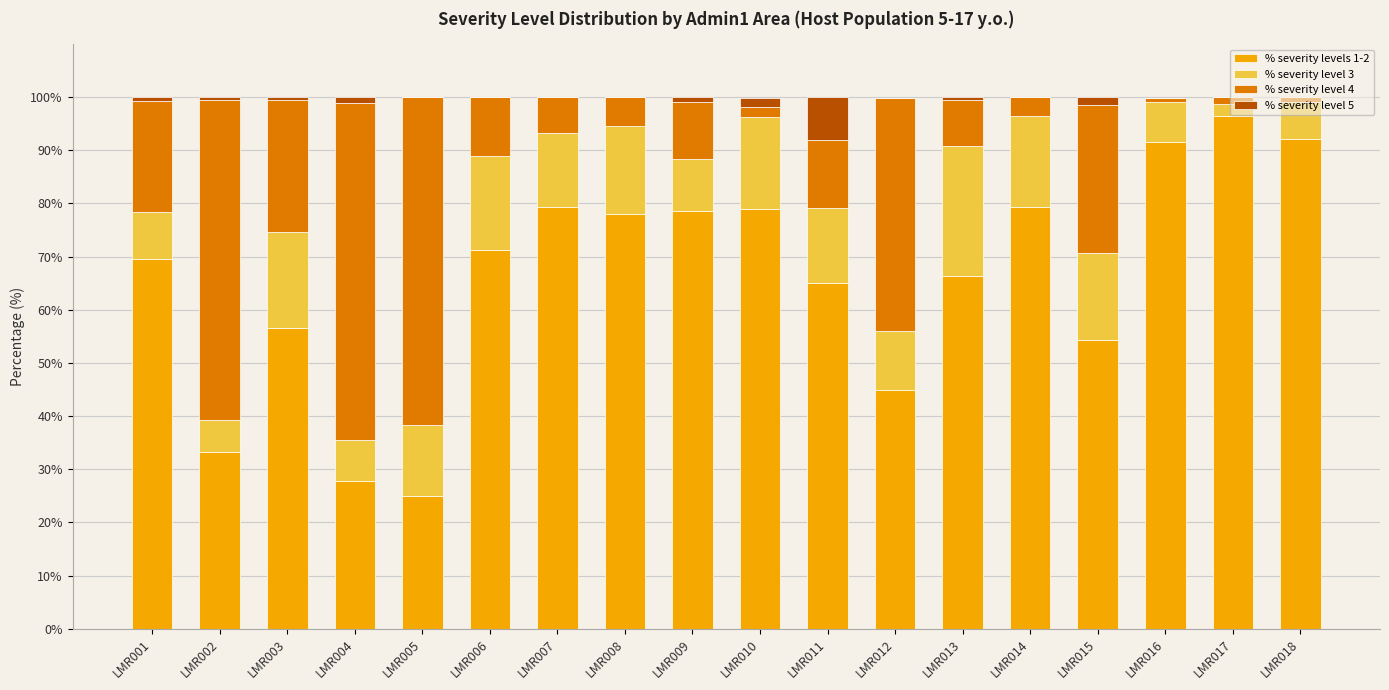

What is the highest value of the % severity levels 1-2 series?

96.4